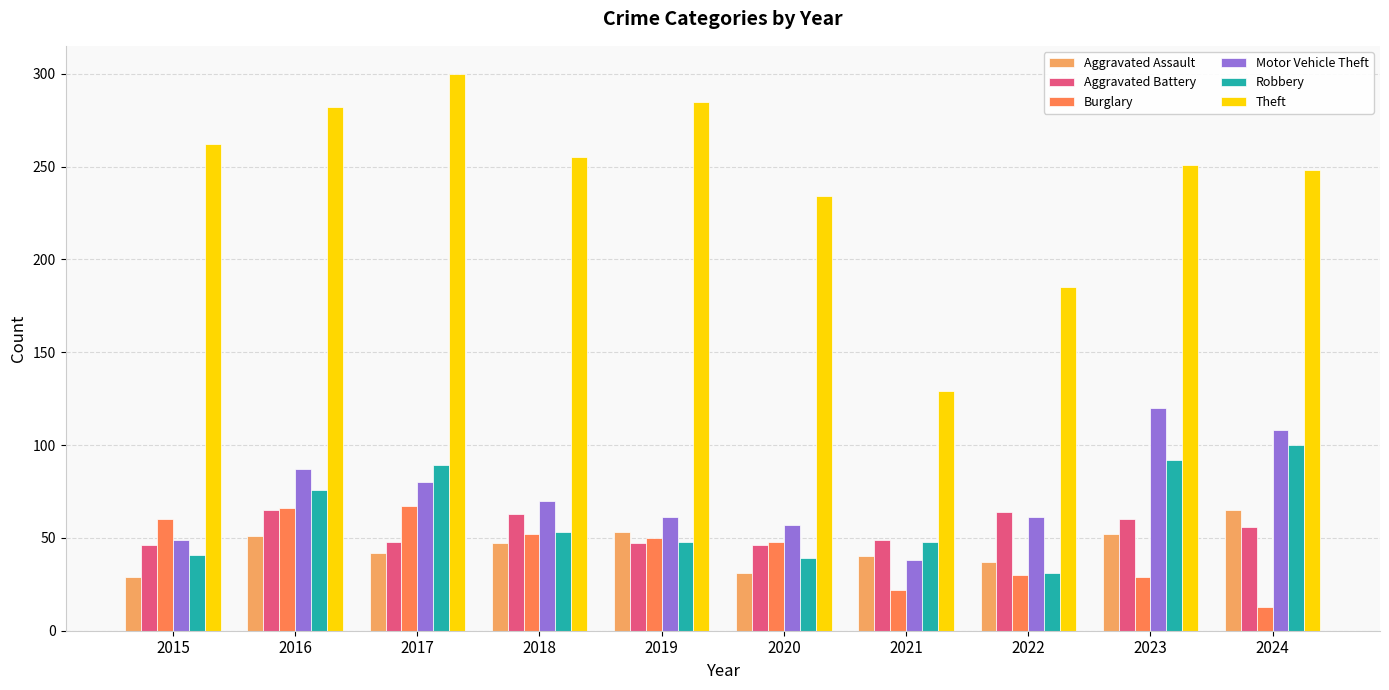

Which series has the largest total across all categories?

Theft